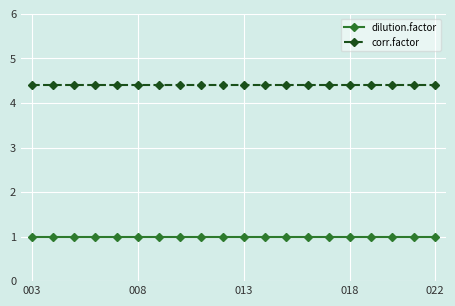

Rank the series by their maximum value, from highest to lowest.

corr.factor, dilution.factor